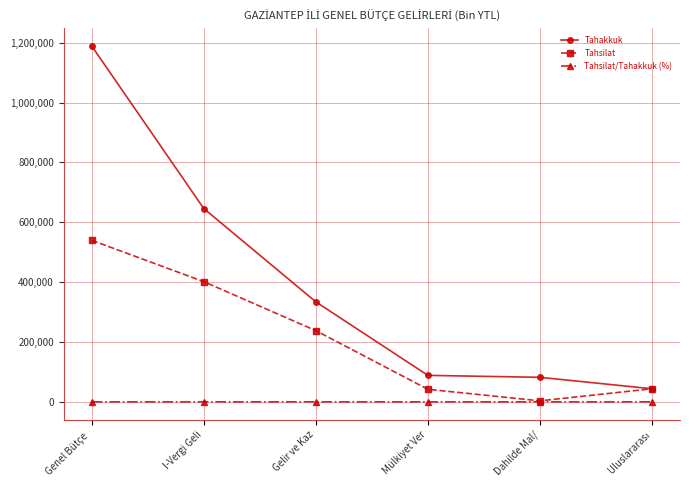

Which label corresponds to the largest value in the chart?

Genel Bütçe 